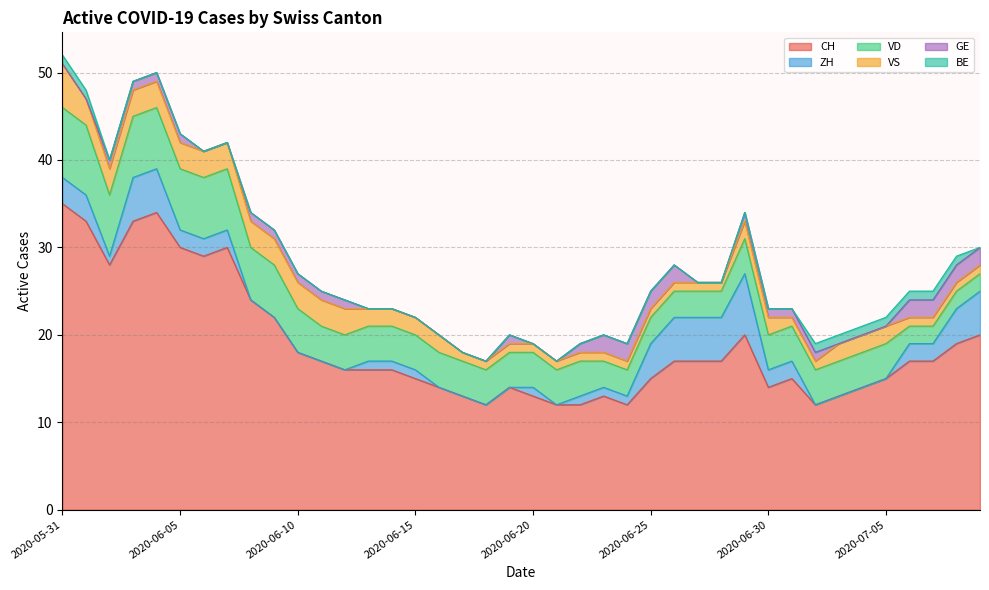

Reading left to right, what are all the values shown in this chart?

CH: 2020-05-31=35	2020-06-01=33	2020-06-02=28	2020-06-03=33	2020-06-04=34	2020-06-05=30	2020-06-06=29	2020-06-07=30	2020-06-08=24	2020-06-09=22	2020-06-10=18	2020-06-11=17	2020-06-12=16	2020-06-13=16	2020-06-14=16	2020-06-15=15	2020-06-16=14	2020-06-17=13	2020-06-18=12	2020-06-19=14	2020-06-20=13	2020-06-21=12	2020-06-22=12	2020-06-23=13	2020-06-24=12	2020-06-25=15	2020-06-26=17	2020-06-27=17	2020-06-28=17	2020-06-29=20	2020-06-30=14	2020-07-01=15	2020-07-02=12	2020-07-03=13	2020-07-04=14	2020-07-05=15	2020-07-06=17	2020-07-07=17	2020-07-08=19	2020-07-09=20
ZH: 2020-05-31=3	2020-06-01=3	2020-06-02=1	2020-06-03=5	2020-06-04=5	2020-06-05=2	2020-06-06=2	2020-06-07=2	2020-06-08=0	2020-06-09=0	2020-06-10=0	2020-06-11=0	2020-06-12=0	2020-06-13=1	2020-06-14=1	2020-06-15=1	2020-06-16=0	2020-06-17=0	2020-06-18=0	2020-06-19=0	2020-06-20=1	2020-06-21=0	2020-06-22=1	2020-06-23=1	2020-06-24=1	2020-06-25=4	2020-06-26=5	2020-06-27=5	2020-06-28=5	2020-06-29=7	2020-06-30=2	2020-07-01=2	2020-07-02=0	2020-07-03=0	2020-07-04=0	2020-07-05=0	2020-07-06=2	2020-07-07=2	2020-07-08=4	2020-07-09=5
VD: 2020-05-31=8	2020-06-01=8	2020-06-02=7	2020-06-03=7	2020-06-04=7	2020-06-05=7	2020-06-06=7	2020-06-07=7	2020-06-08=6	2020-06-09=6	2020-06-10=5	2020-06-11=4	2020-06-12=4	2020-06-13=4	2020-06-14=4	2020-06-15=4	2020-06-16=4	2020-06-17=4	2020-06-18=4	2020-06-19=4	2020-06-20=4	2020-06-21=4	2020-06-22=4	2020-06-23=3	2020-06-24=3	2020-06-25=3	2020-06-26=3	2020-06-27=3	2020-06-28=3	2020-06-29=4	2020-06-30=4	2020-07-01=4	2020-07-02=4	2020-07-03=4	2020-07-04=4	2020-07-05=4	2020-07-06=2	2020-07-07=2	2020-07-08=2	2020-07-09=2
VS: 2020-05-31=5	2020-06-01=3	2020-06-02=3	2020-06-03=3	2020-06-04=3	2020-06-05=3	2020-06-06=3	2020-06-07=3	2020-06-08=3	2020-06-09=3	2020-06-10=3	2020-06-11=3	2020-06-12=3	2020-06-13=2	2020-06-14=2	2020-06-15=2	2020-06-16=2	2020-06-17=1	2020-06-18=1	2020-06-19=1	2020-06-20=1	2020-06-21=1	2020-06-22=1	2020-06-23=1	2020-06-24=1	2020-06-25=1	2020-06-26=1	2020-06-27=1	2020-06-28=1	2020-06-29=2	2020-06-30=2	2020-07-01=1	2020-07-02=1	2020-07-03=2	2020-07-04=2	2020-07-05=2	2020-07-06=1	2020-07-07=1	2020-07-08=1	2020-07-09=1
GE: 2020-05-31=0	2020-06-01=0	2020-06-02=1	2020-06-03=1	2020-06-04=1	2020-06-05=1	2020-06-06=0	2020-06-07=0	2020-06-08=1	2020-06-09=1	2020-06-10=1	2020-06-11=1	2020-06-12=1	2020-06-13=0	2020-06-14=0	2020-06-15=0	2020-06-16=0	2020-06-17=0	2020-06-18=0	2020-06-19=1	2020-06-20=0	2020-06-21=0	2020-06-22=1	2020-06-23=2	2020-06-24=2	2020-06-25=2	2020-06-26=2	2020-06-27=0	2020-06-28=0	2020-06-29=1	2020-06-30=1	2020-07-01=1	2020-07-02=1	2020-07-03=0	2020-07-04=0	2020-07-05=0	2020-07-06=2	2020-07-07=2	2020-07-08=2	2020-07-09=2
BE: 2020-05-31=1	2020-06-01=1	2020-06-02=0	2020-06-03=0	2020-06-04=0	2020-06-05=0	2020-06-06=0	2020-06-07=0	2020-06-08=0	2020-06-09=0	2020-06-10=0	2020-06-11=0	2020-06-12=0	2020-06-13=0	2020-06-14=0	2020-06-15=0	2020-06-16=0	2020-06-17=0	2020-06-18=0	2020-06-19=0	2020-06-20=0	2020-06-21=0	2020-06-22=0	2020-06-23=0	2020-06-24=0	2020-06-25=0	2020-06-26=0	2020-06-27=0	2020-06-28=0	2020-06-29=0	2020-06-30=0	2020-07-01=0	2020-07-02=1	2020-07-03=1	2020-07-04=1	2020-07-05=1	2020-07-06=1	2020-07-07=1	2020-07-08=1	2020-07-09=0